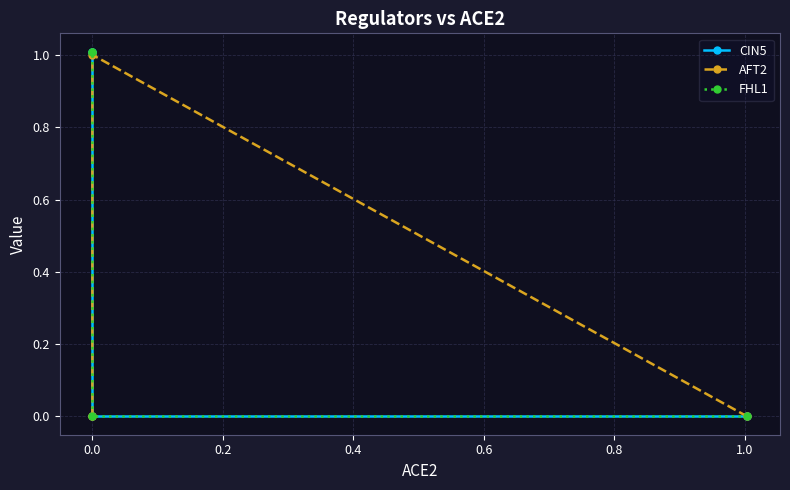

Is the value of CIN5 at −0.2 greater than the value of AFT2 at −0.2?

No